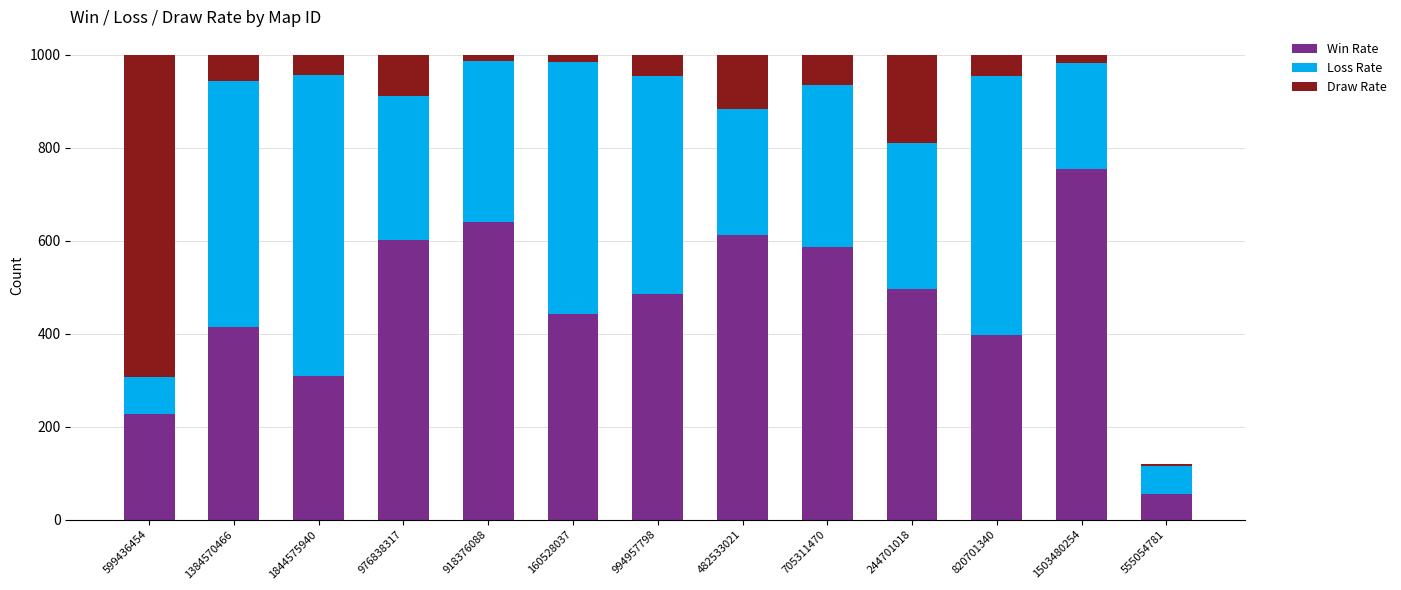

What is the sum of all Win Rate values?

6023